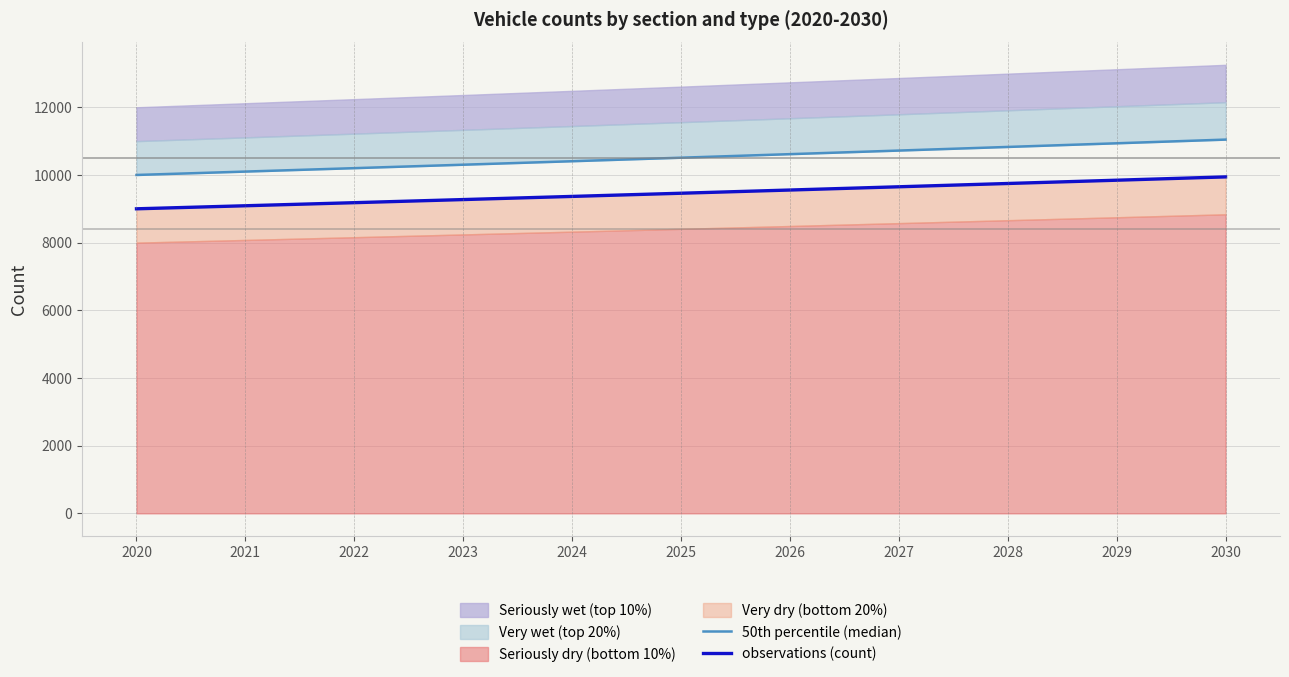

How many values in the 50th percentile (median) series are below 10510?

5